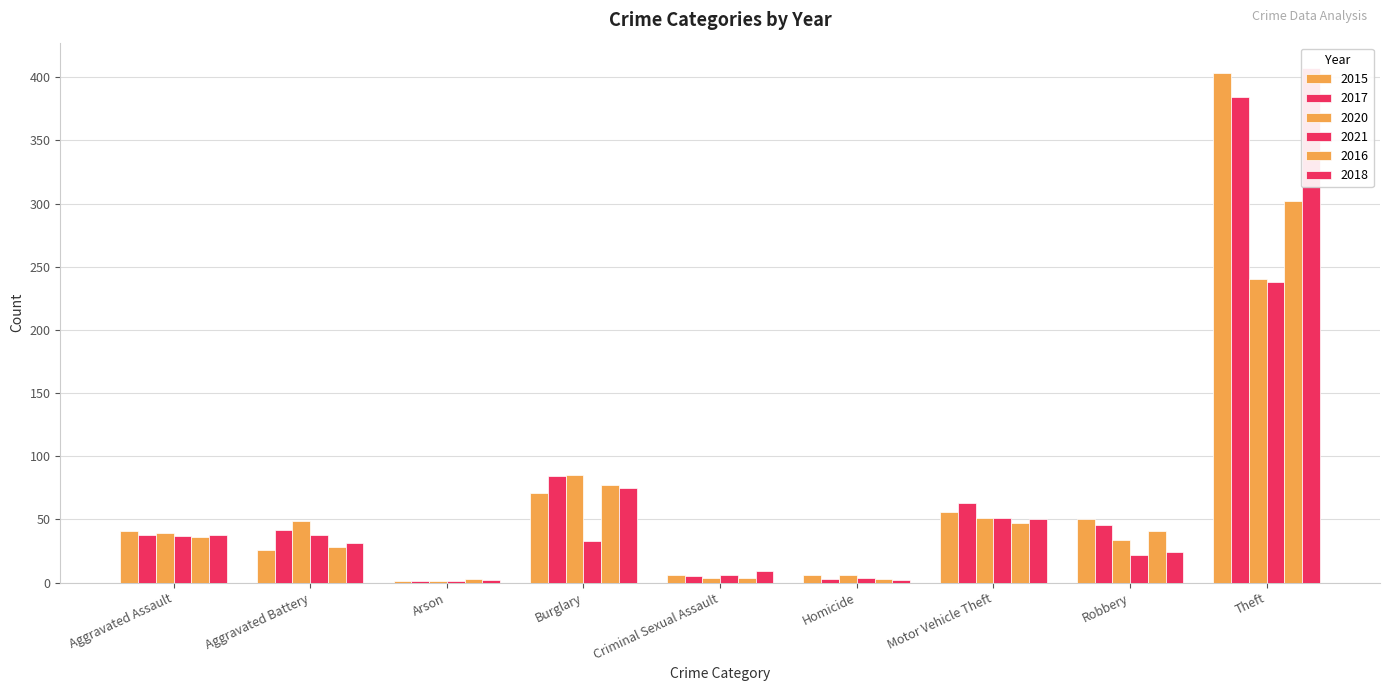

What is the average value of the 2020 series?

57